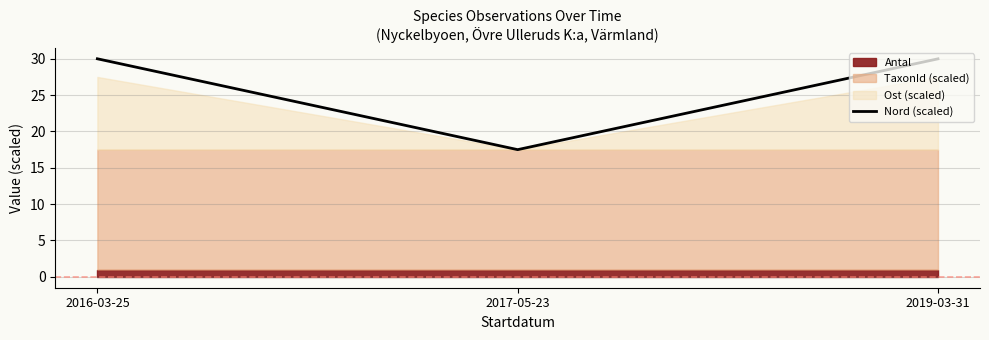

Which has a higher value, 2017-05-23 or 2019-03-31?

2019-03-31